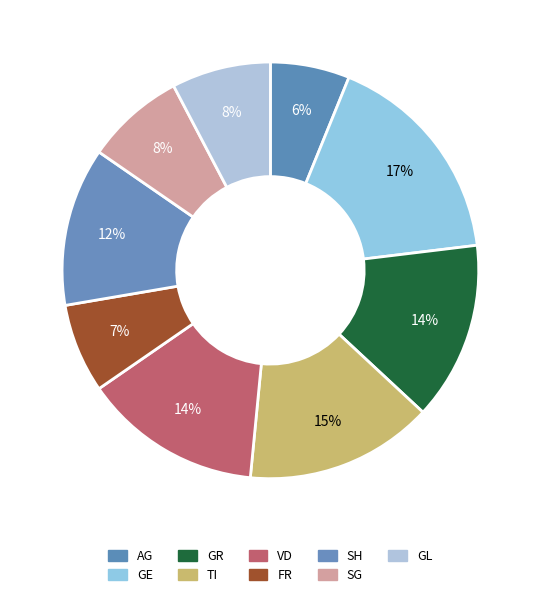

How many segments does this pie chart have?

9